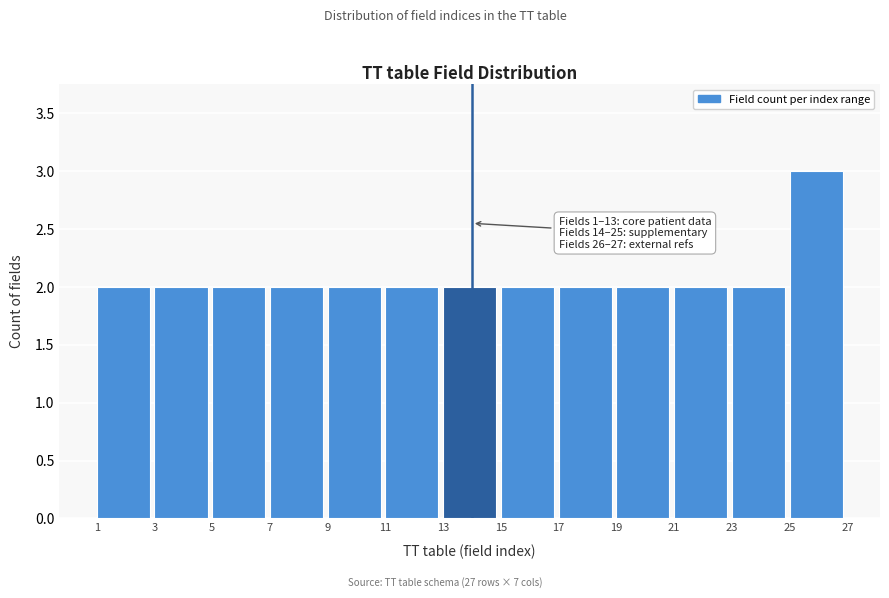

Over which range of the x-axis is the bar tallest?

25 to 27